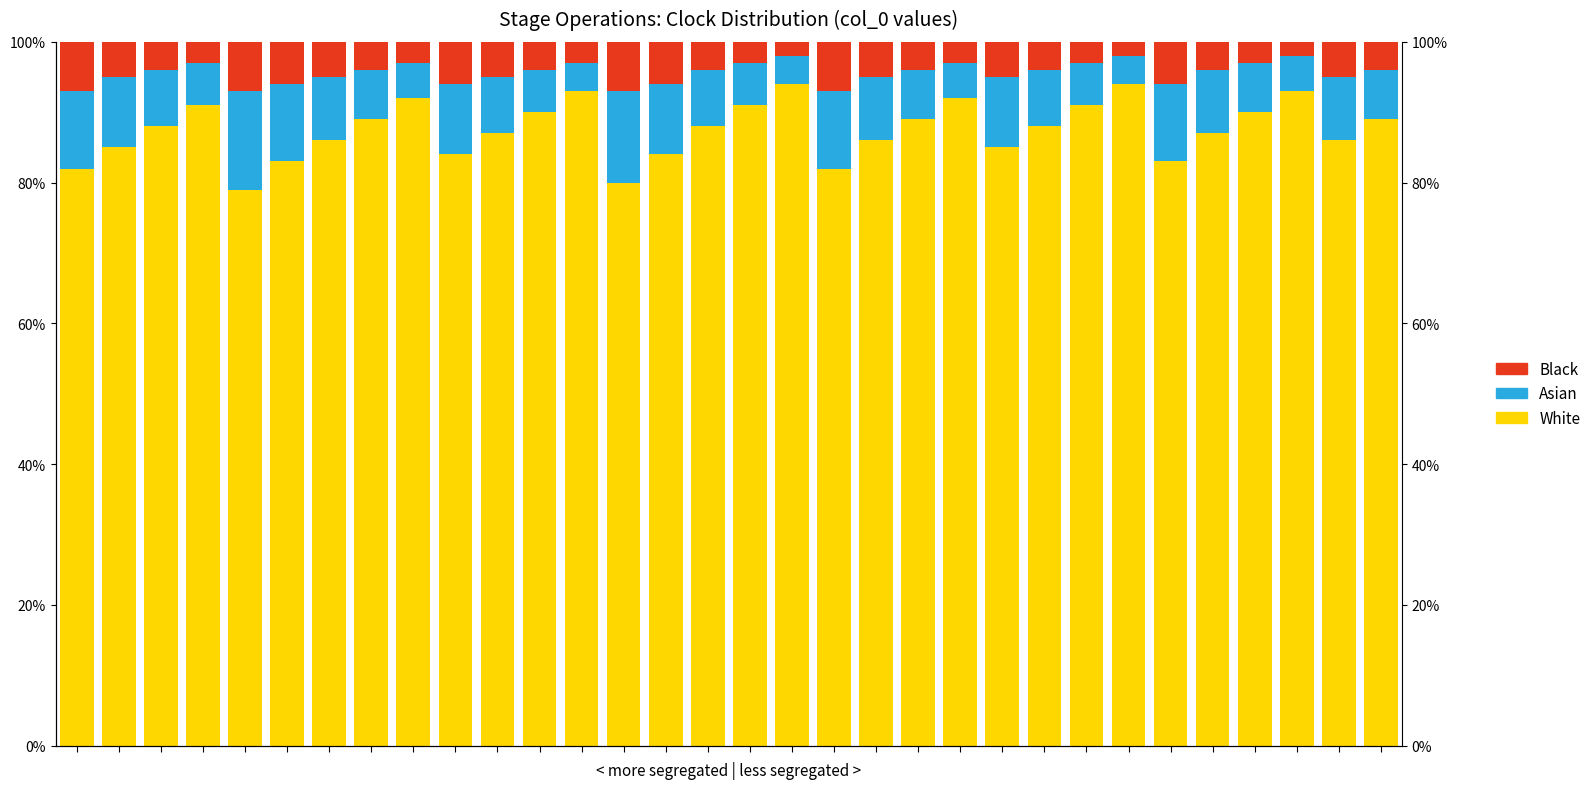

Which label corresponds to the smallest value in the chart?

17